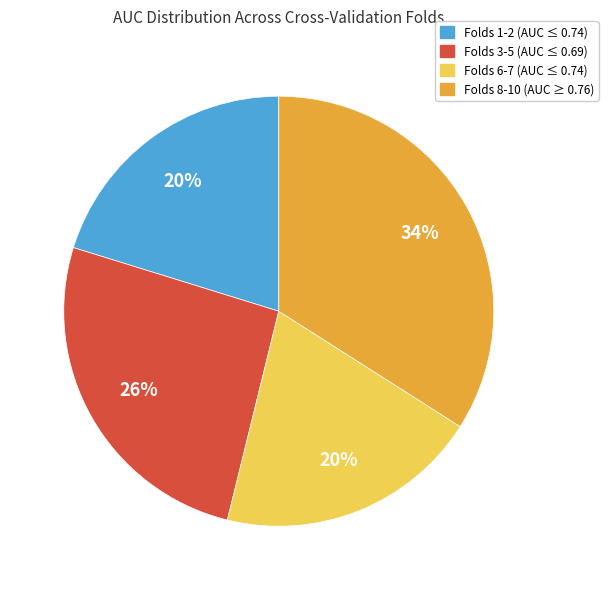

What is the largest slice in the pie chart?

Folds 8-10 (AUC ≥ 0.76)